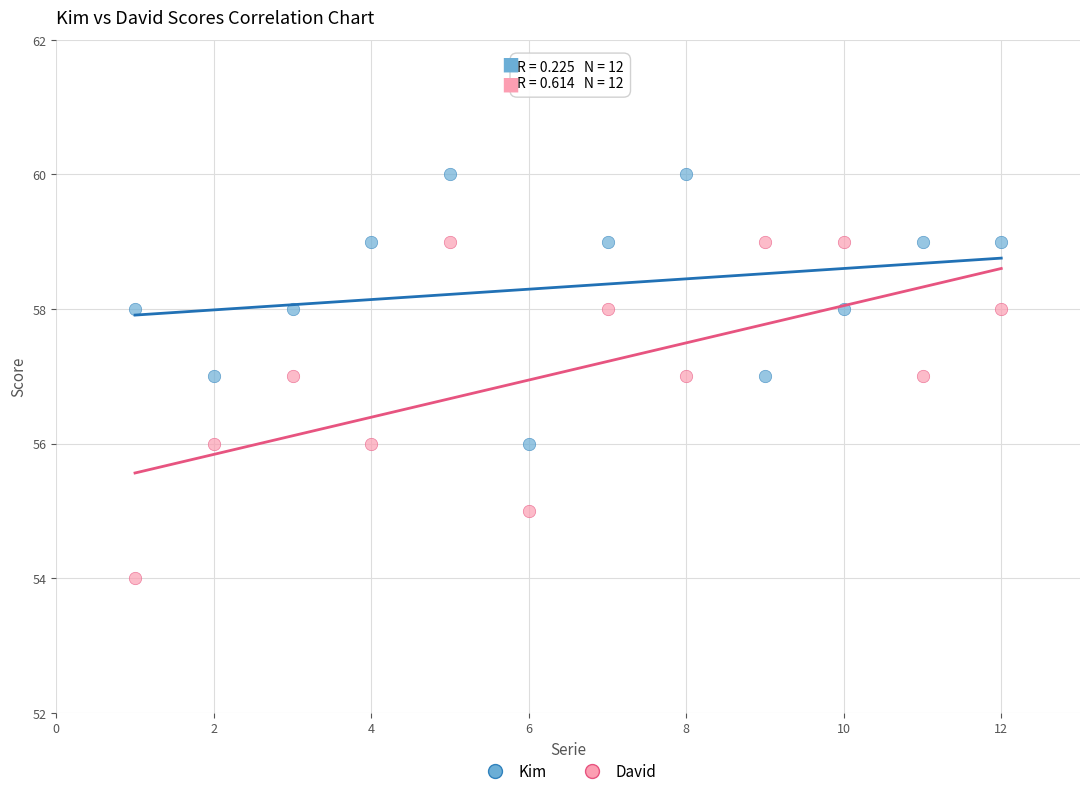

What is the X range (max minus min) for the scatter plot?

11